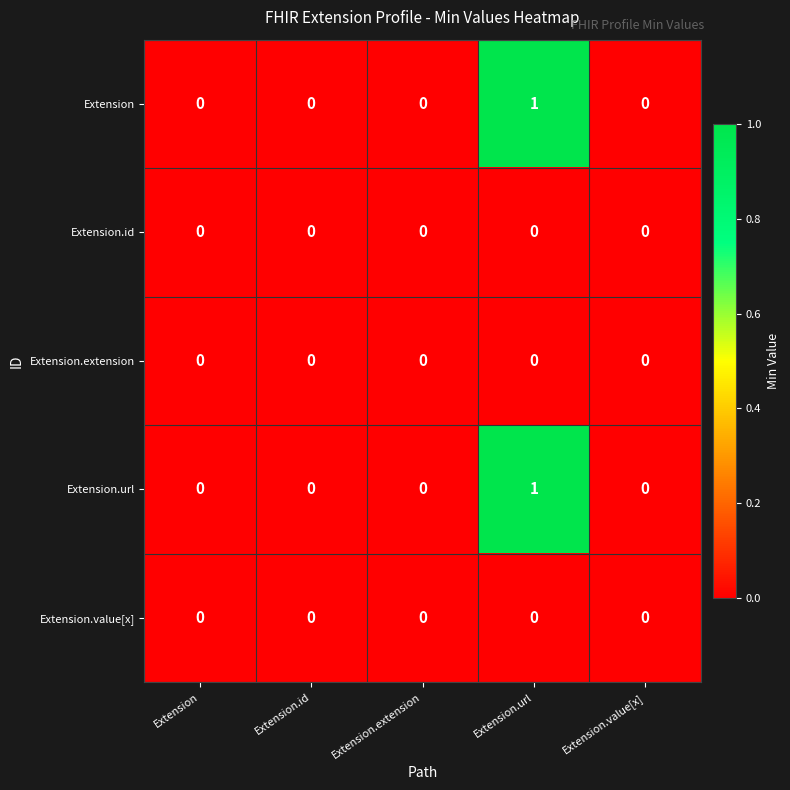

Is it true that Extension.value[x] equals 0 at Extension.id?

True